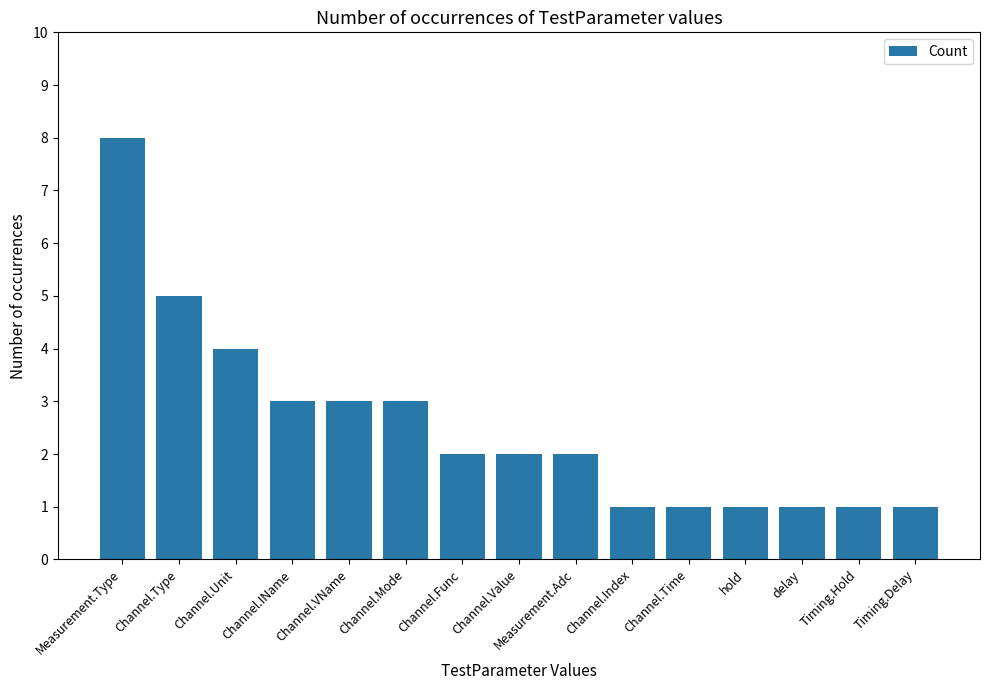

What is the greatest value displayed?

8